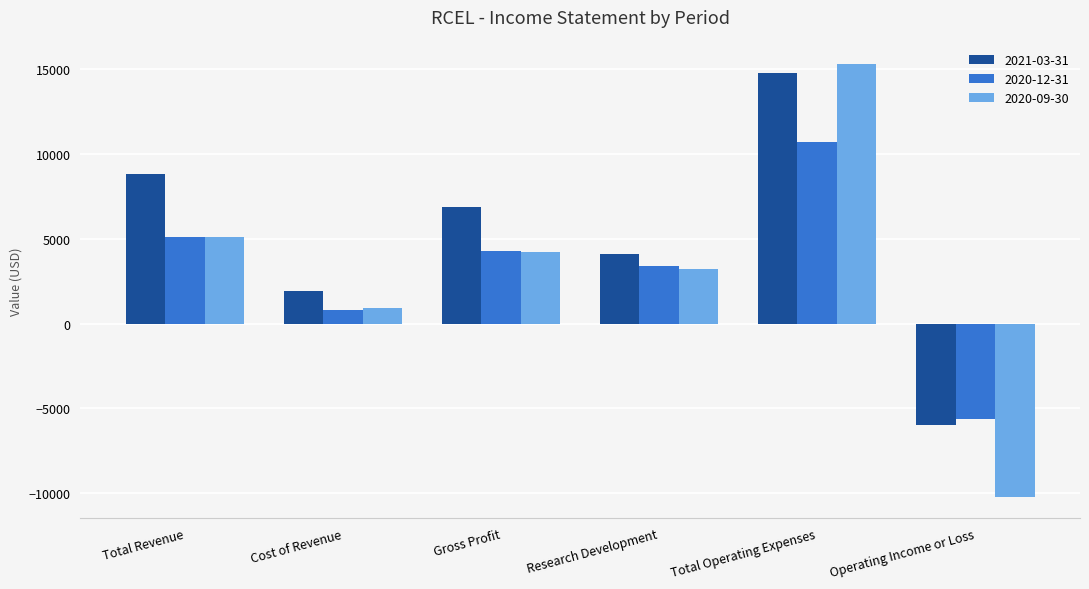

Rank the series at Total Operating Expenses from lowest to highest value.

2020-12-31, 2021-03-31, 2020-09-30